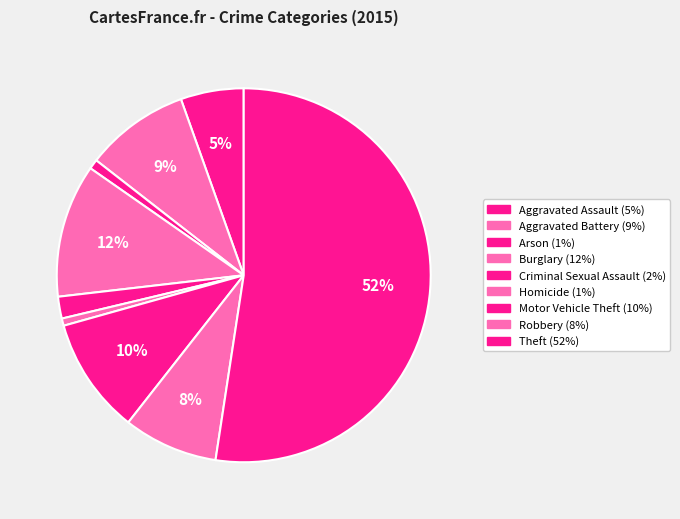

To the nearest percent, what is the combined percentage of Motor Vehicle Theft and Arson?

11%